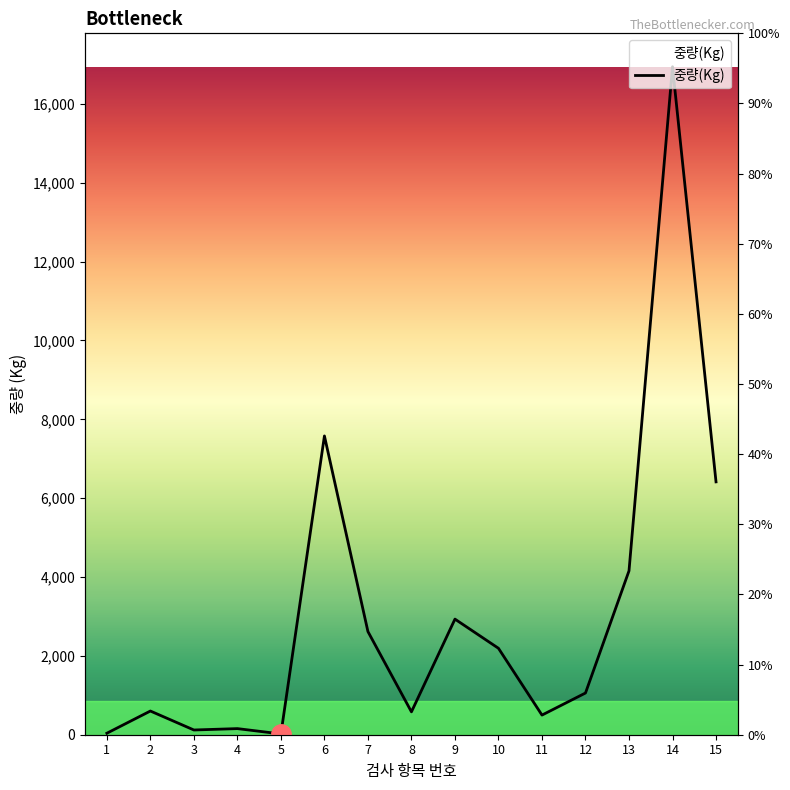

Between 10 and 8, which is larger?

10